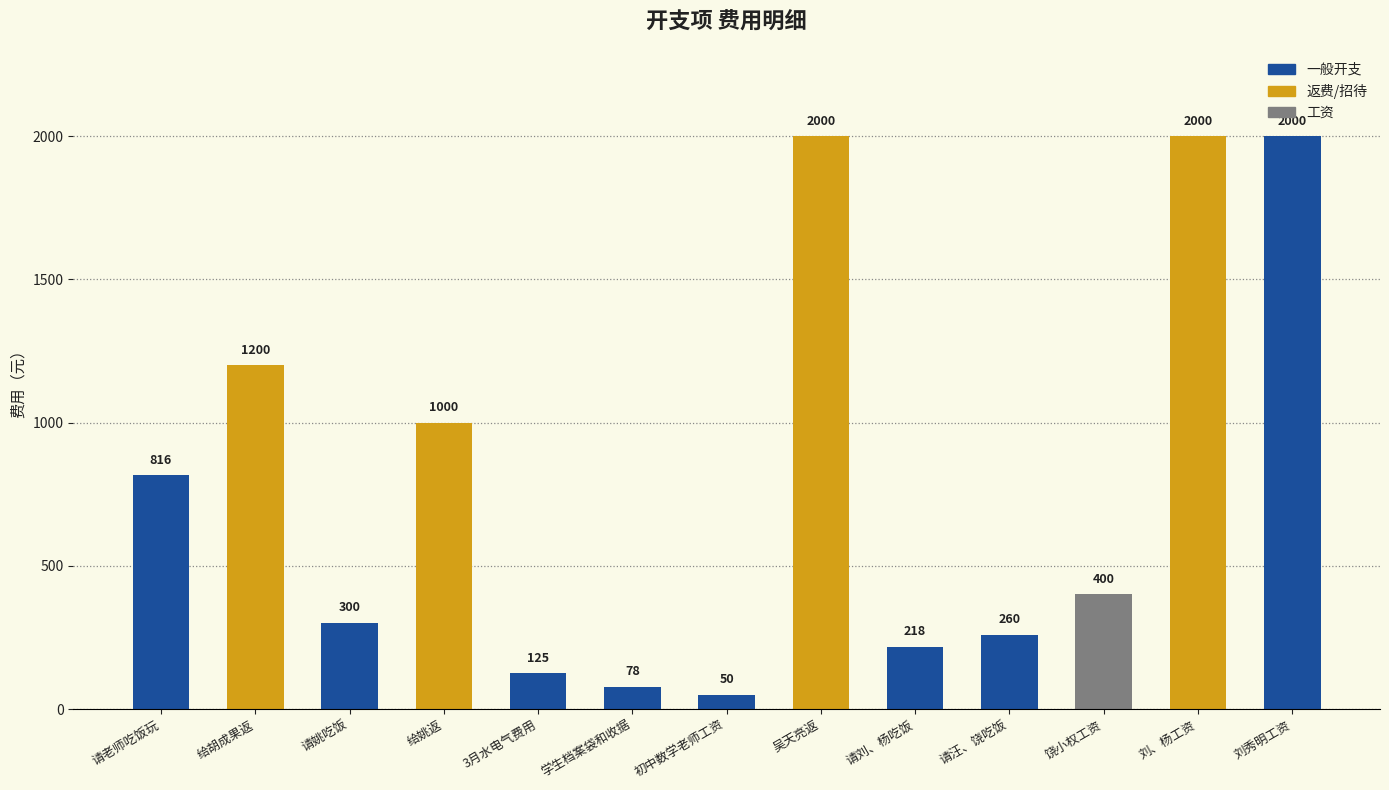

How many data points are less than 400?

6